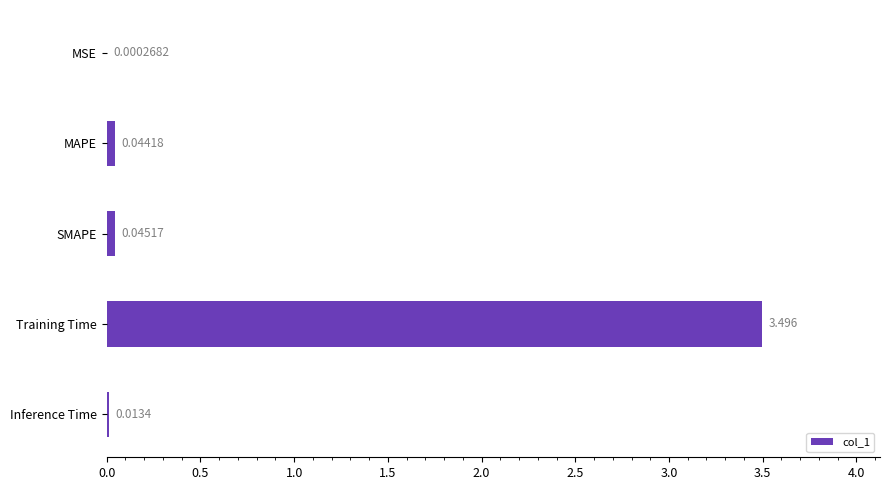

Where is the data nearest to the value 1?

SMAPE